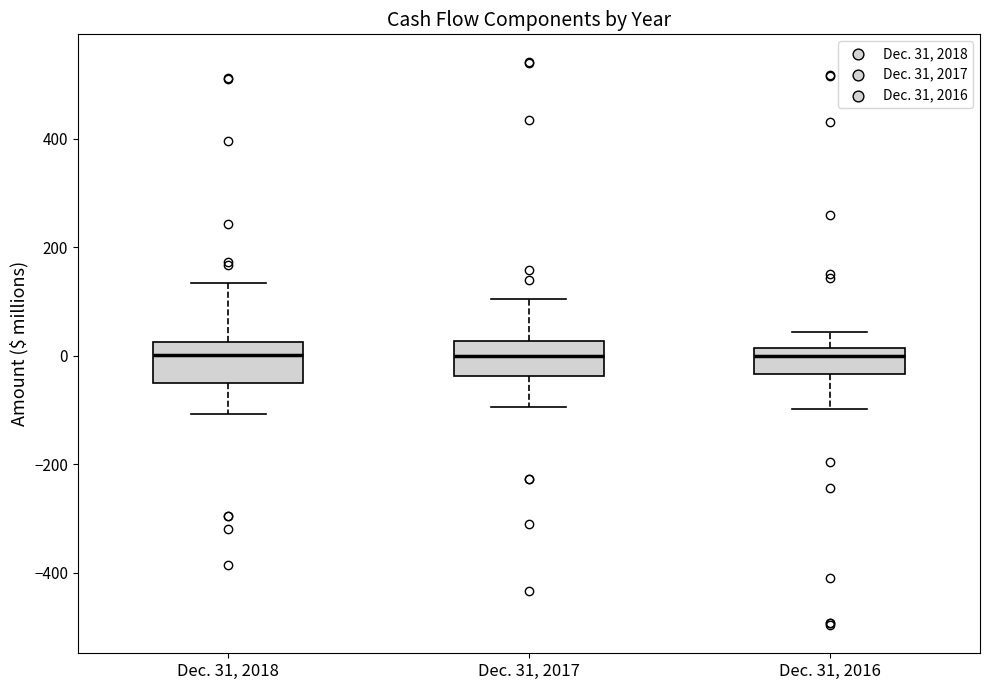

Reading left to right, read every box against the y-axis: the position of its median line, the range the box covers, and the ends of its whiskers. The values are not printed on the chart, so give them approximately, as read against the axis.

Dec. 31, 2018: median 0, box -40 to 20, whiskers -100 to 140
Dec. 31, 2017: median 0, box -40 to 20, whiskers -100 to 100
Dec. 31, 2016: median 0, box -40 to 20, whiskers -100 to 40